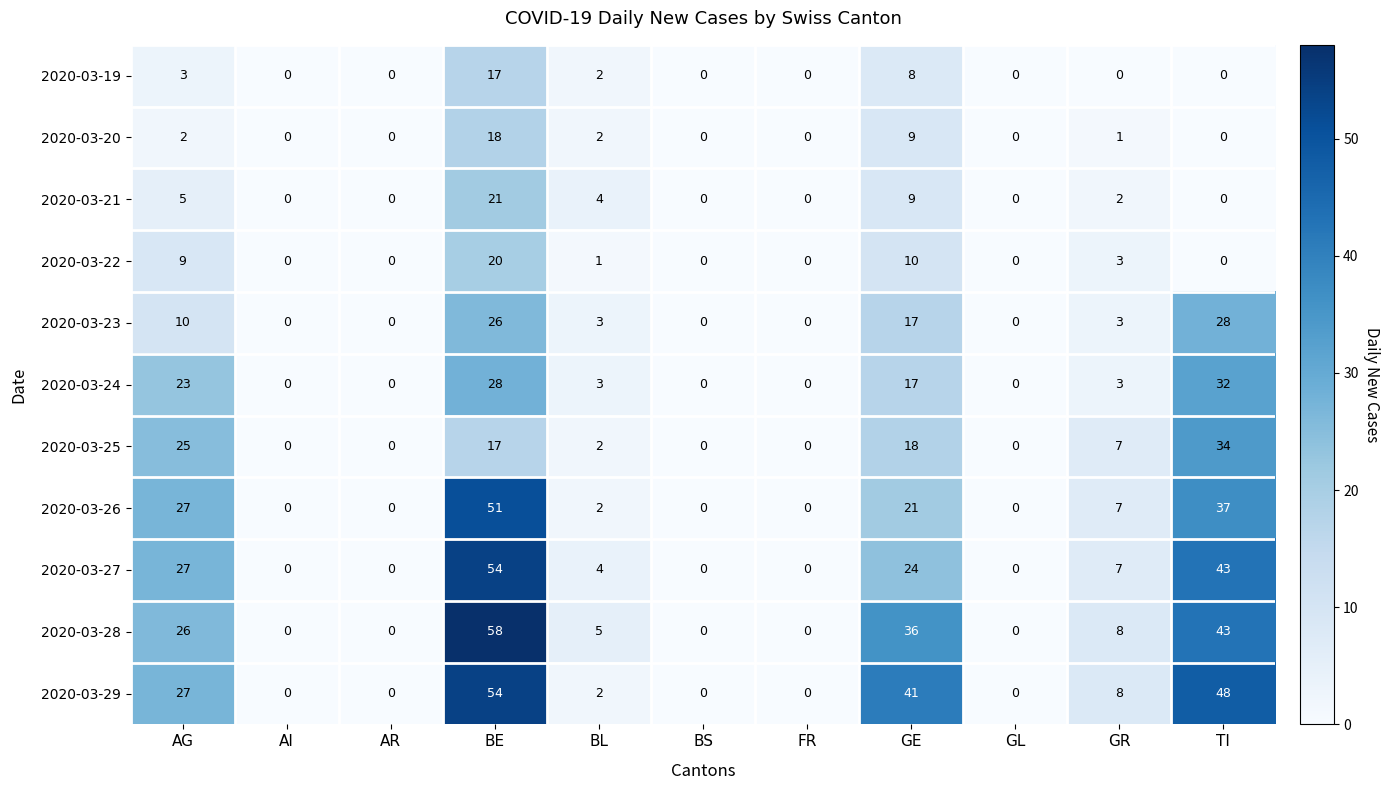

Where is 2020-03-28 nearest to the value 29?

AG